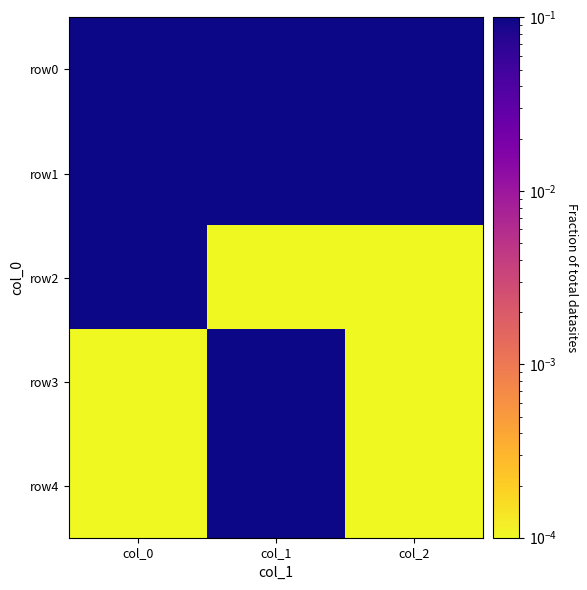

Which series has the widest spread of values?

row2